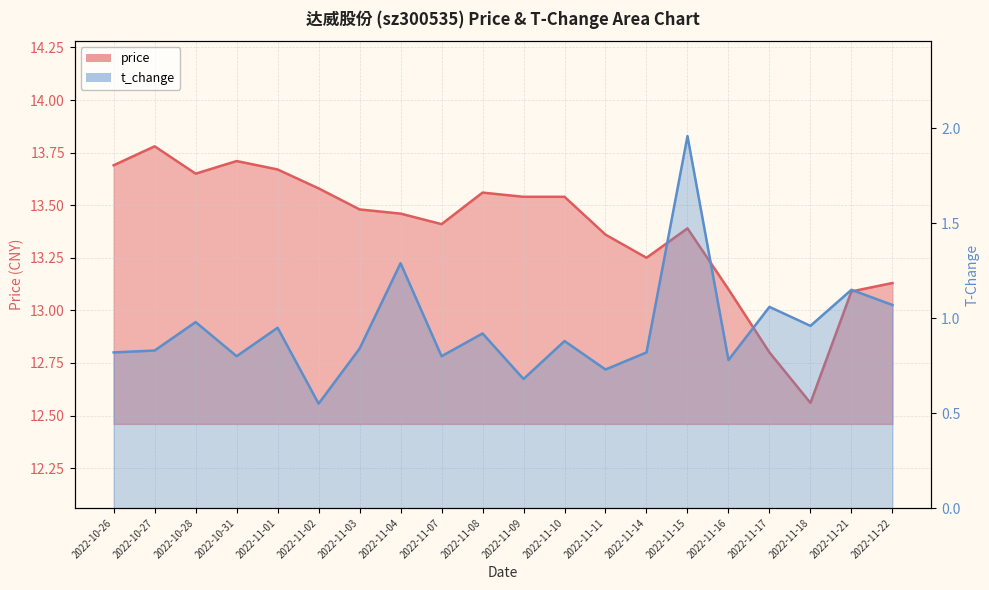

Is it true that price equals 13.4 at 2022-11-15?

True